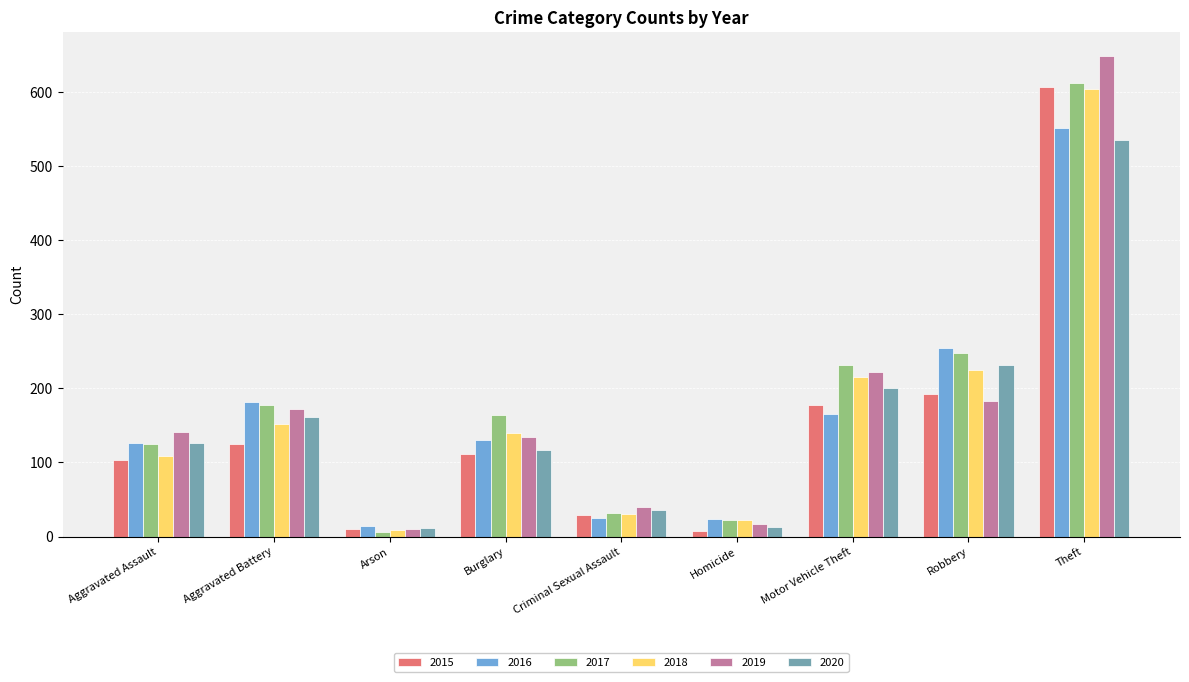

What is the difference between the maximum and minimum values in the 2019 series?

639